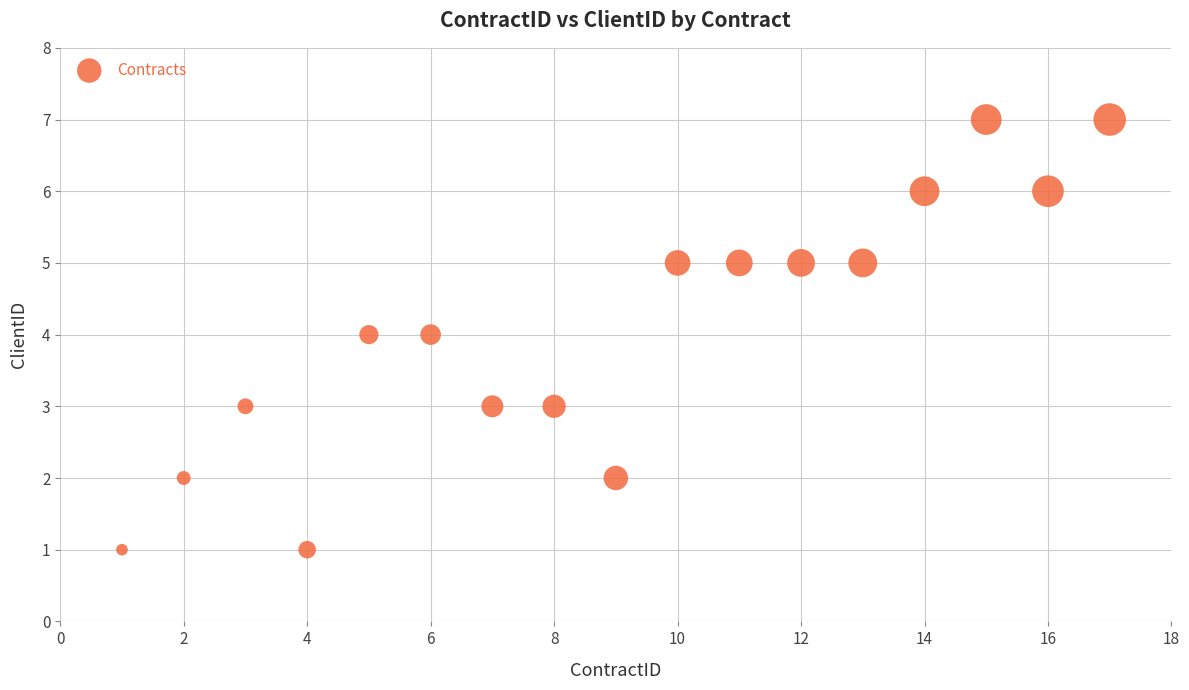

List the coordinates of all points as (X, Y) pairs, reading left to right.

(1, 1)  (2, 2)  (3, 3)  (4, 1)  (5, 4)  (6, 4)  (7, 3)  (8, 3)  (9, 2)  (10, 5)  (11, 5)  (12, 5)  (13, 5)  (14, 6)  (15, 7)  (16, 6)  (17, 7)